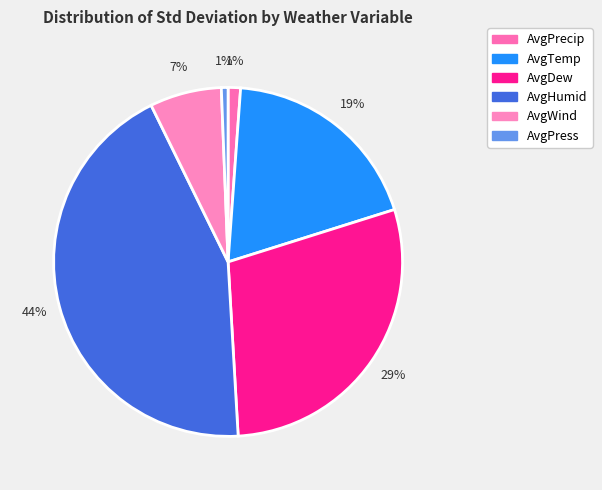

Rank the categories by value from highest to lowest.

AvgHumid, AvgDew, AvgTemp, AvgWind, AvgPrecip, AvgPress